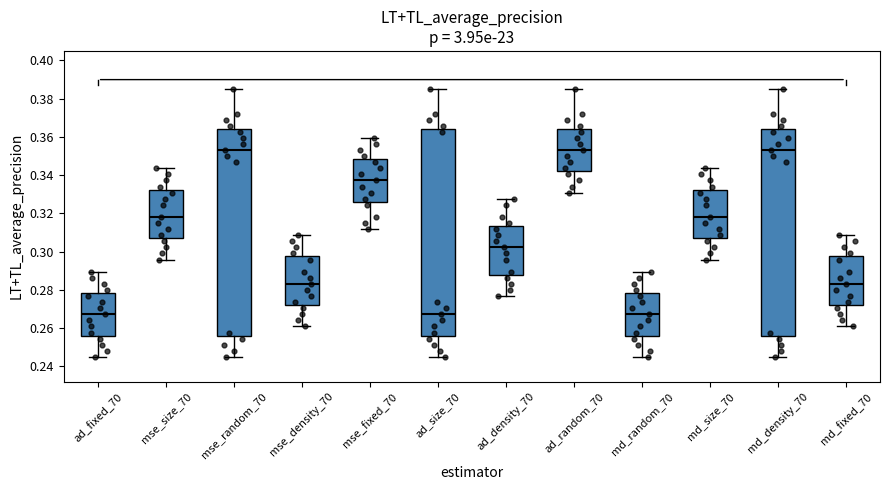

Where does the lower whisker of the box for mse_size_70 end on the y-axis? The values are not printed on the chart, so give them approximately, as read against the axis.

0.296